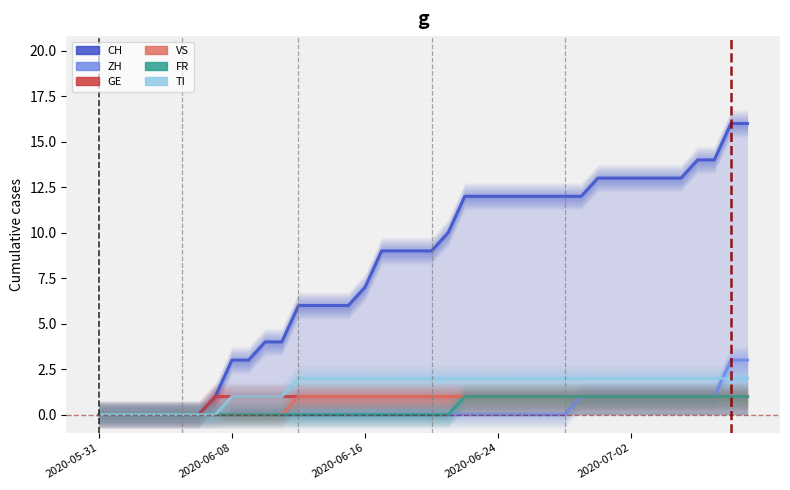

What is the label of the 27th point from the right?

13